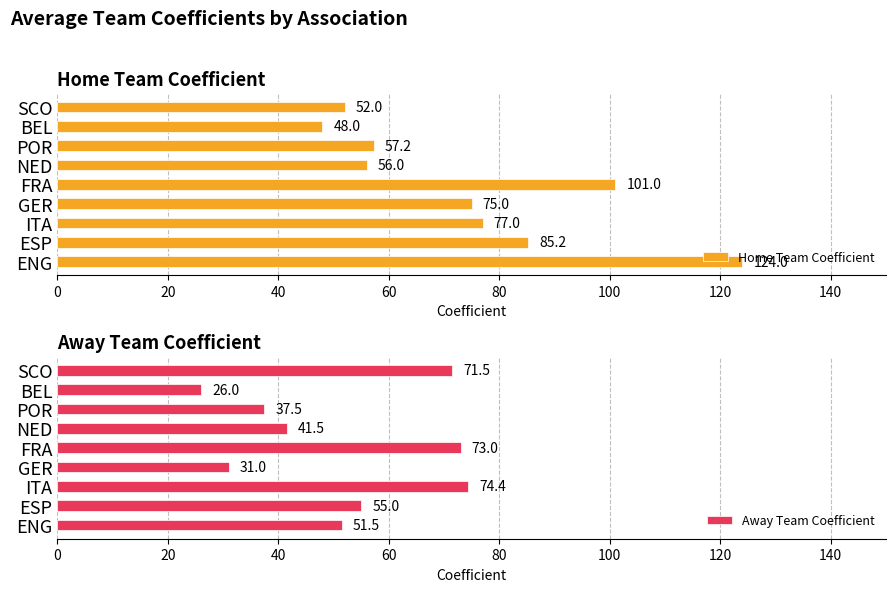

Count the number of data series in this chart.

2